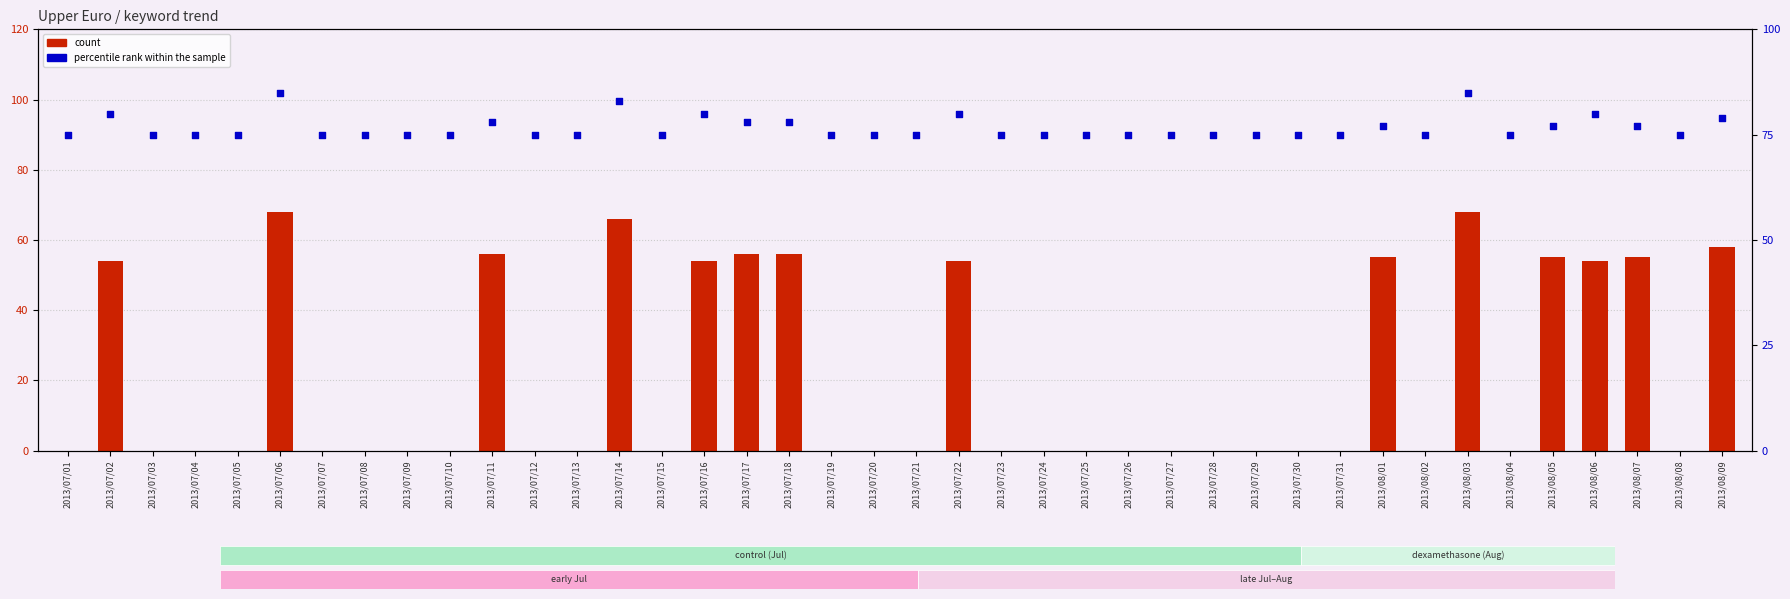

Which series has the largest total across all categories?

percentile rank within the sample